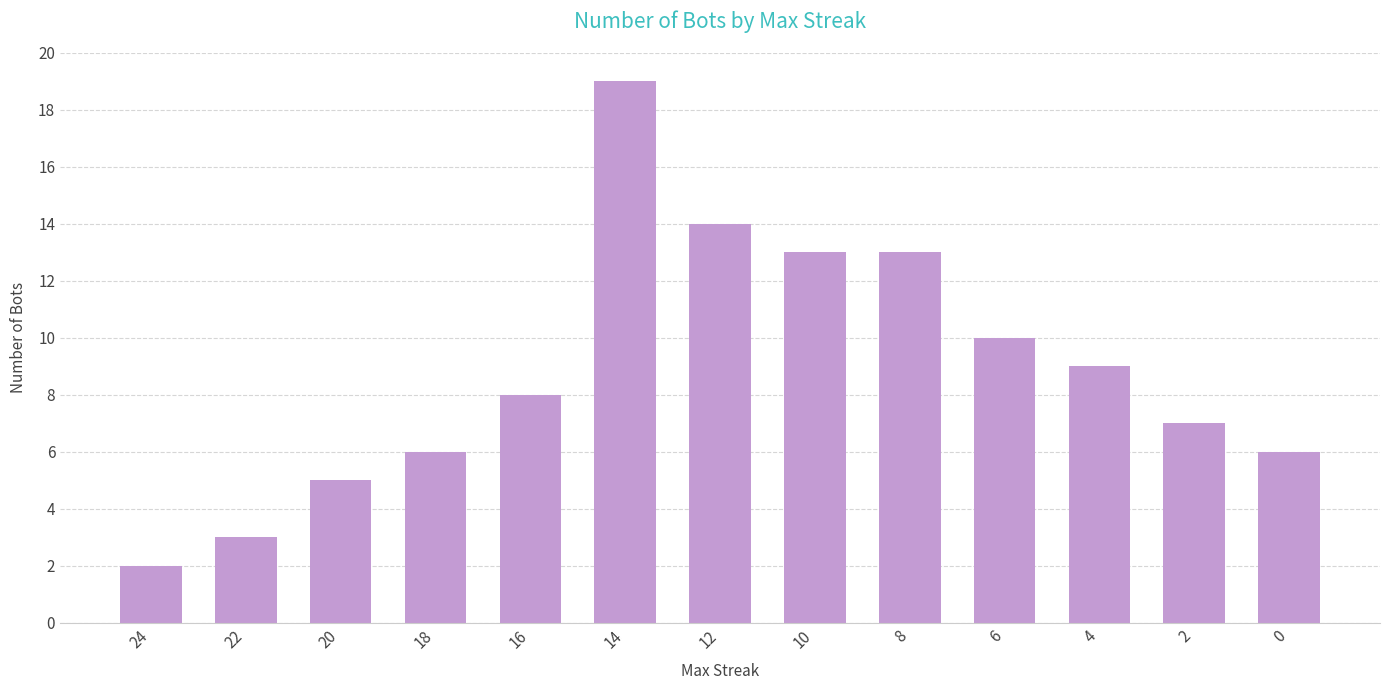

What is the sum of all values?

115